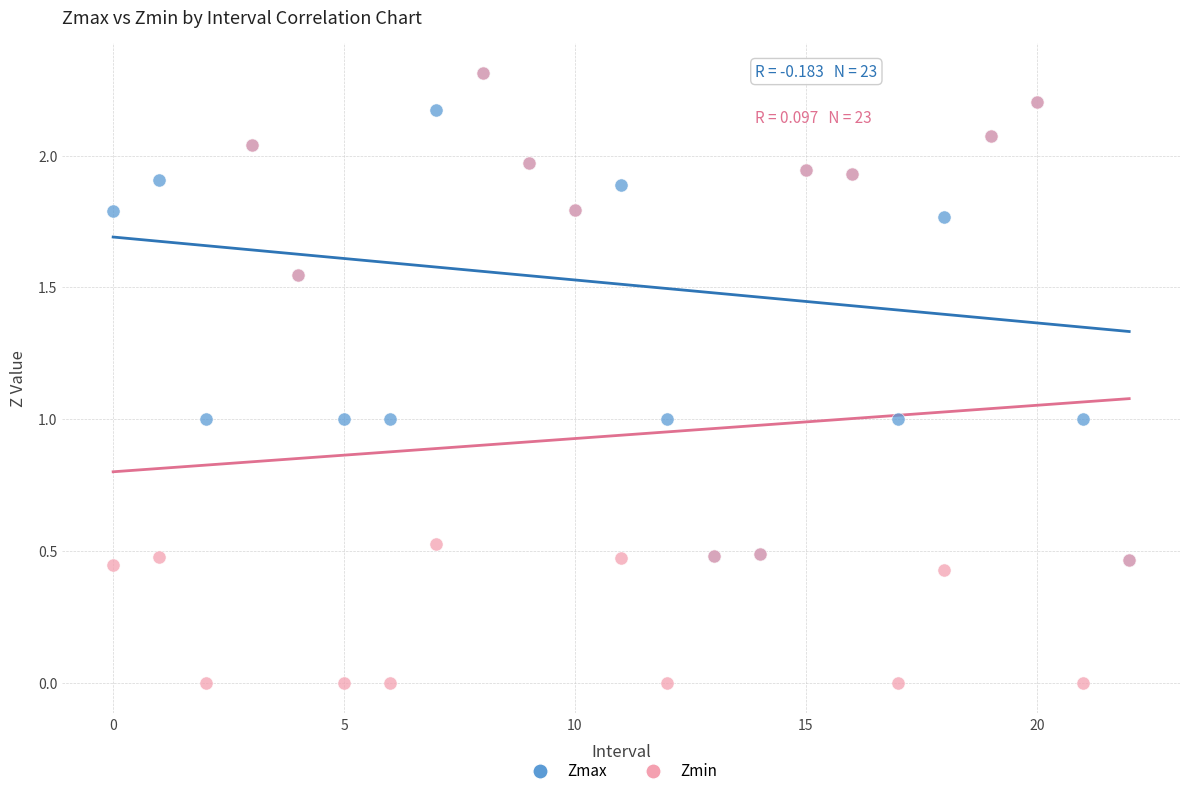

Which series reaches the minimum Y coordinate?

Zmin